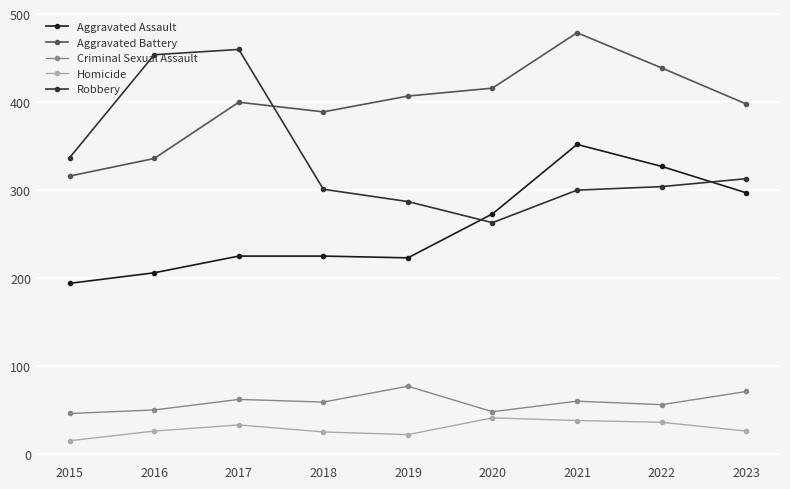

Count the number of categories in the chart.

9